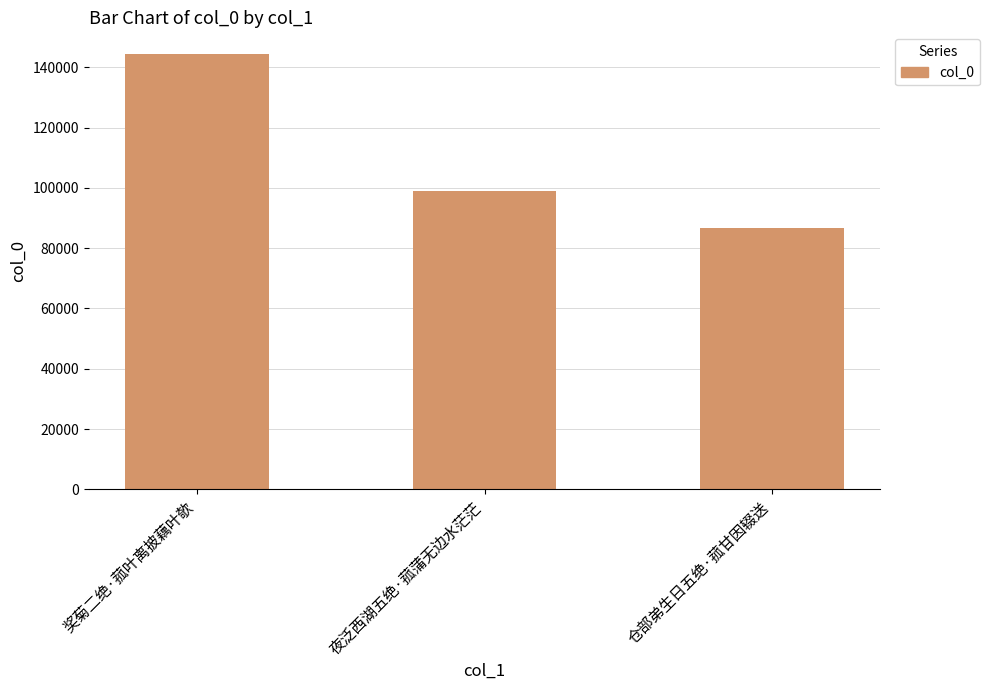

What is the smallest value displayed?

86660